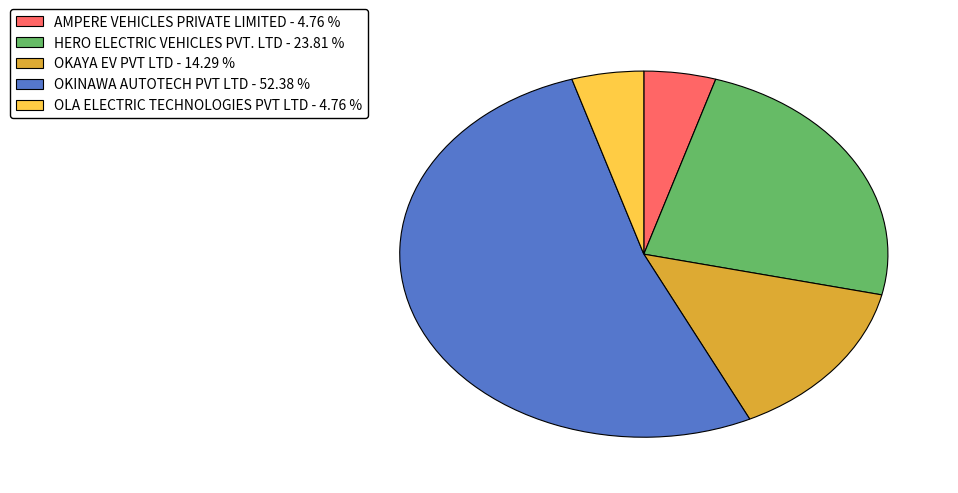

Do OKINAWA AUTOTECH PVT LTD and HERO ELECTRIC VEHICLES PVT. LTD together represent more than half of the pie?

Yes